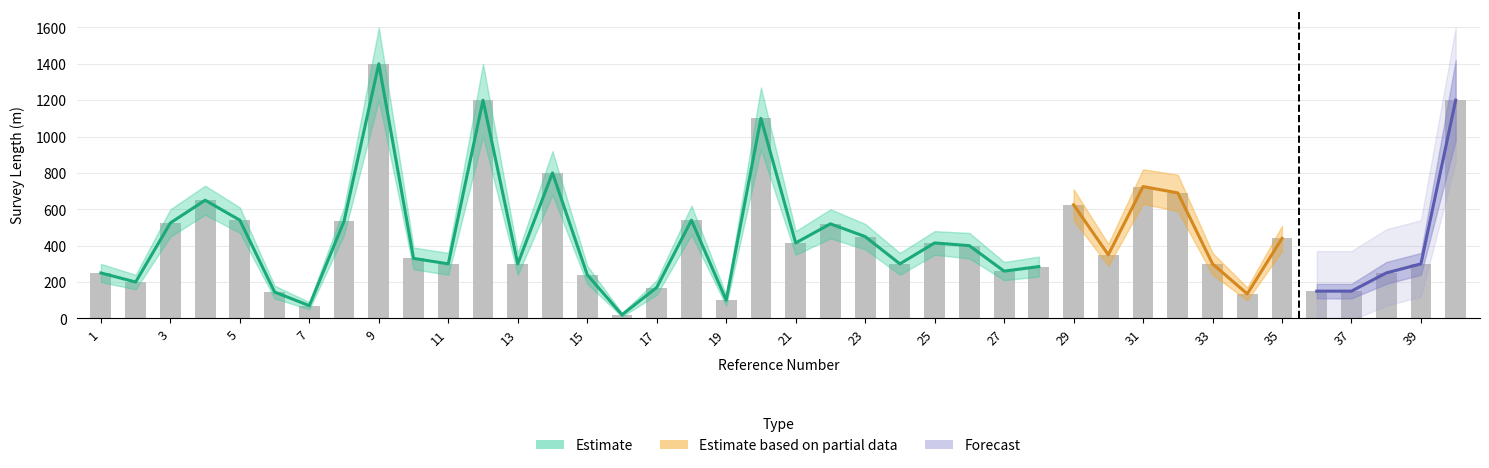

Reading right to left, list all the values displayed in this chart.

survey_length_m: 1200	300	250	150	150	440	135	300	690	725	350	625	285	260	400	415	300	450	520	415	1100	100	540	170	20	240	800	300	1200	300	330	1400	535	70	145	540	650	525	200	250
estimate_low: 980	240	190	110	110	370	100	240	590	630	290	540	230	210	330	350	240	380	440	350	930	70	460	130	10	190	680	240	1000	240	270	1200	460	50	110	470	570	450	160	200
estimate_high: 1420	360	310	190	190	510	170	360	790	820	410	710	340	310	470	480	360	520	600	480	1270	130	620	210	30	290	920	360	1400	360	390	1600	610	90	180	610	730	600	240	300